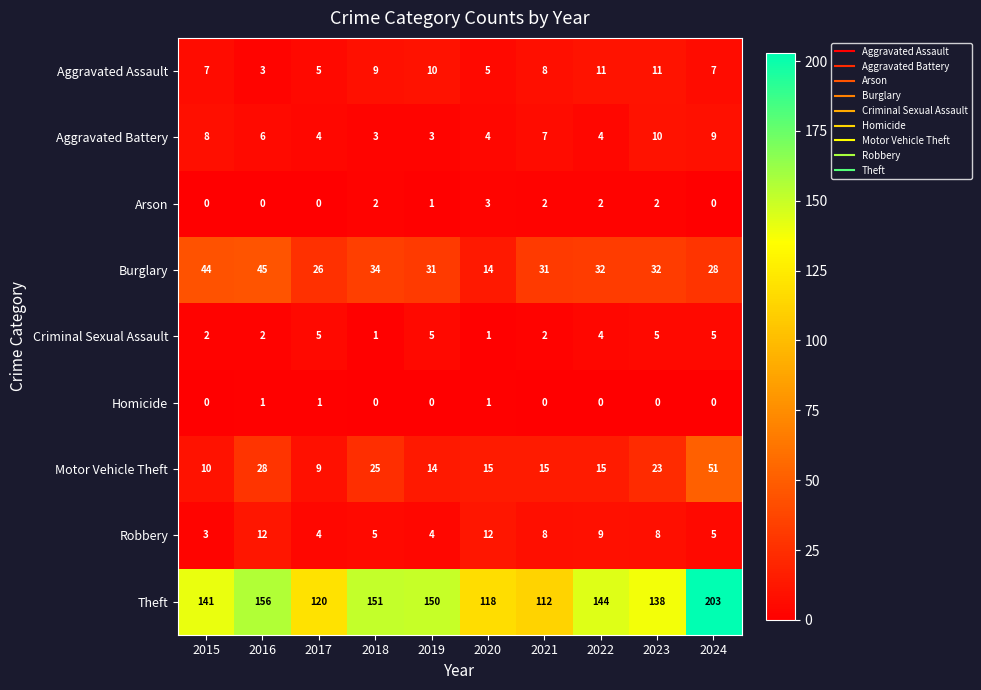

The Arson series shows 0 at 2016. True or false?

True